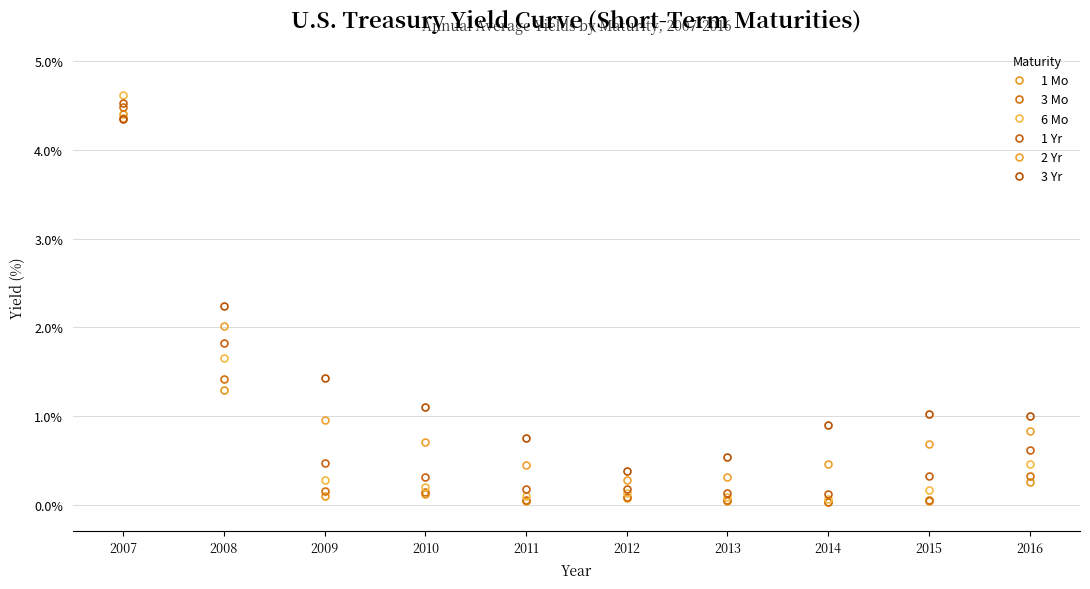

Which label corresponds to the smallest value in the chart?

2014